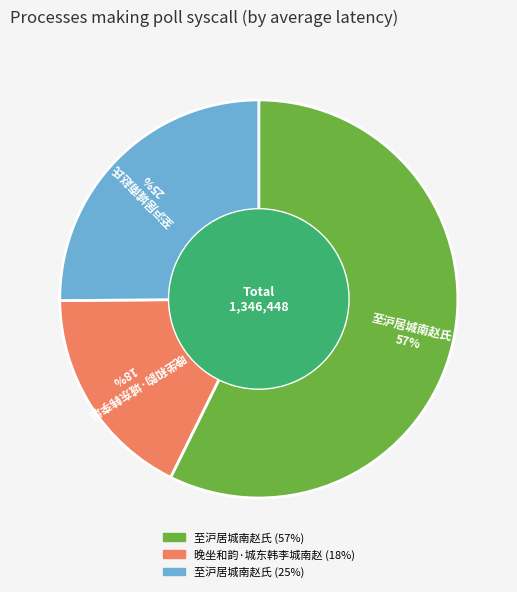

To the nearest percent, what is the average slice percentage?

33%